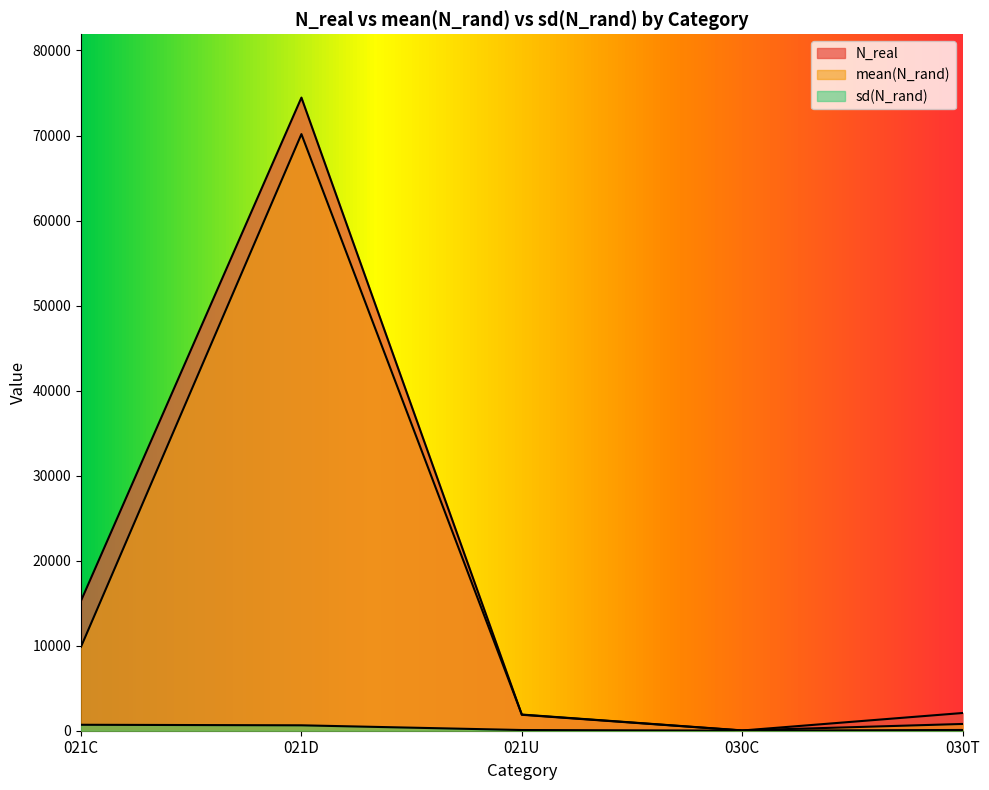

True or false: sd(N_rand) and N_real cross at least once.

False